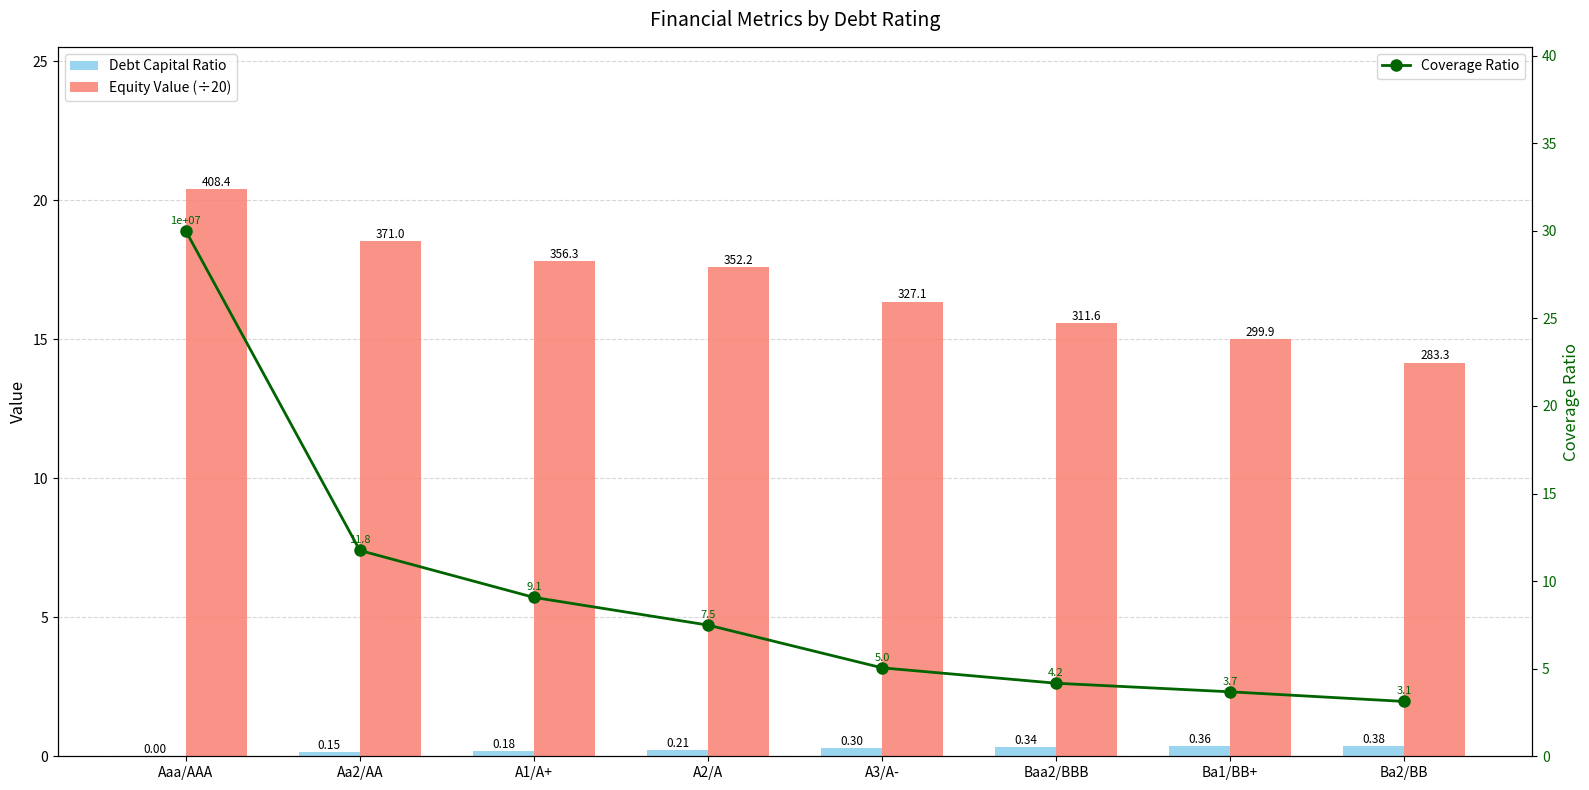

What is the approximate value of Equity Value (÷20) at Ba2/BB?

14.2